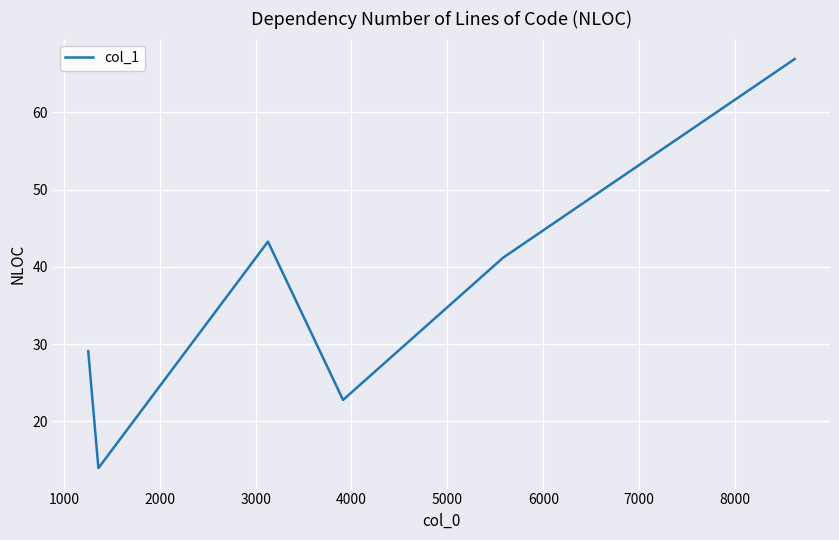

What is the sum of all values?

217.2